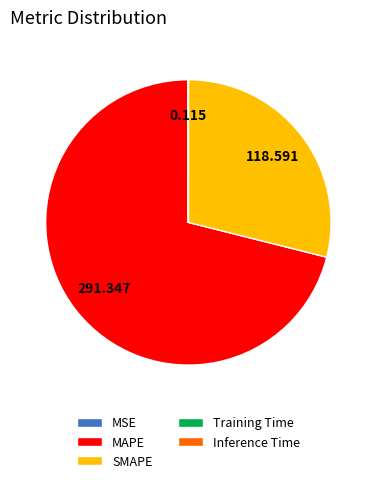

What is the majority slice?

MAPE